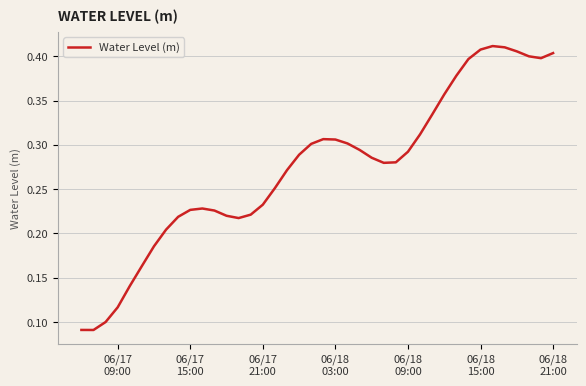

Reading right to left, extract all data points from this chart.

0.4	0.4	0.4	0.4	0.4	0.4	0.4	0.4	0.4	0.4	0.3	0.3	0.3	0.3	0.3	0.3	0.3	0.3	0.3	0.3	0.3	0.3	0.3	0.3	0.2	0.2	0.2	0.2	0.2	0.2	0.2	0.2	0.2	0.2	0.2	0.1	0.1	0.1	0.1	0.1